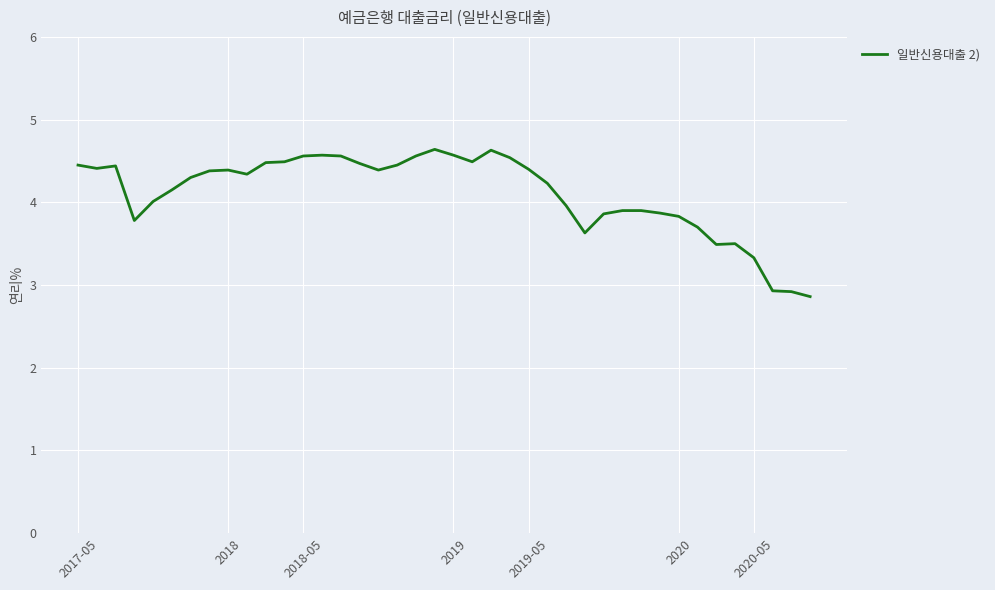

What is the smallest value displayed?

2.9